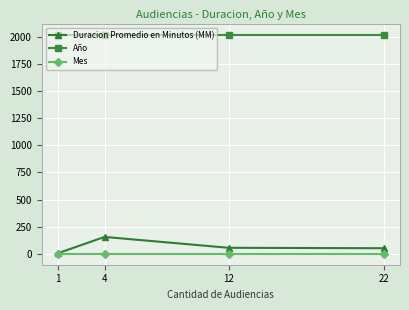

What is the value of the Duracion Promedio en Minutos (MM) point at the 3rd from the left?

56